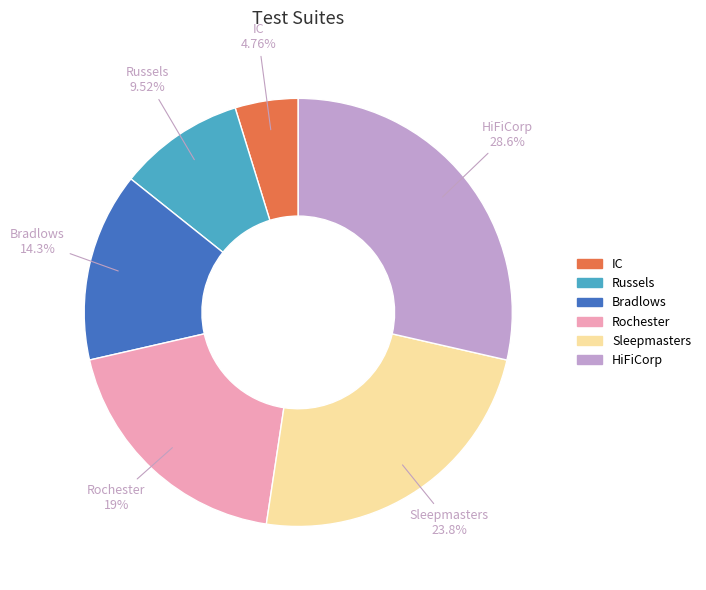

To the nearest percent, what is the average slice percentage?

17%